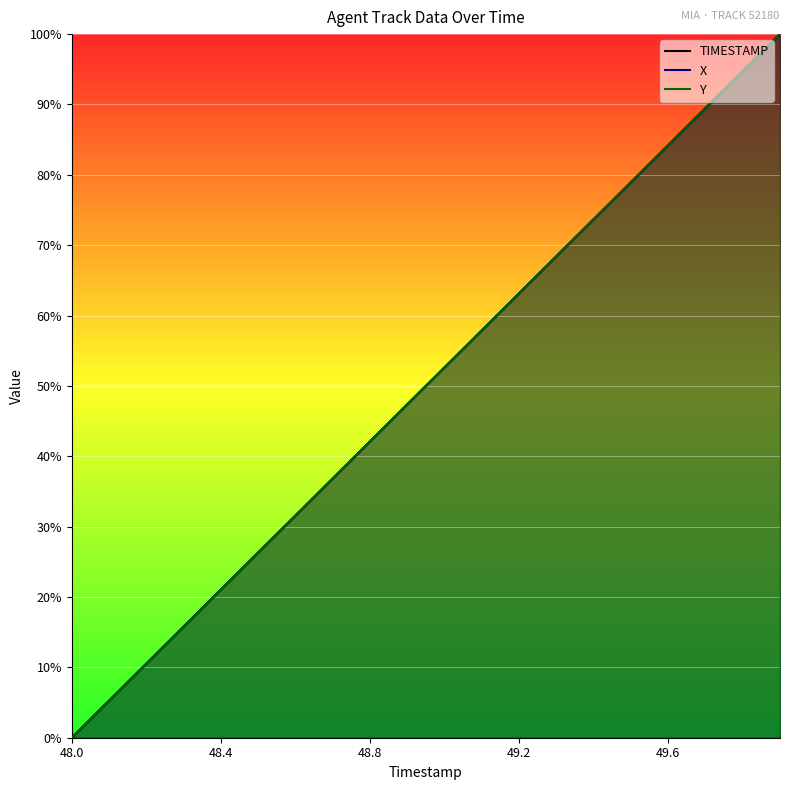

What is the average value of the Y series?

50.0